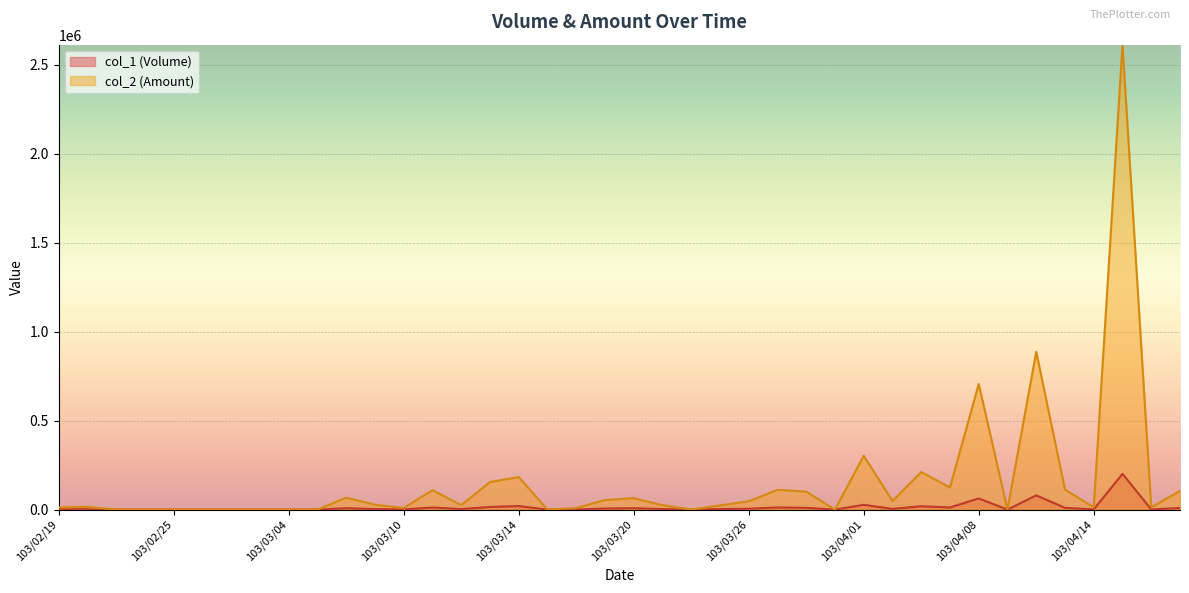

True or false: col_2 (Amount) and col_1 (Volume) cross at least once.

False